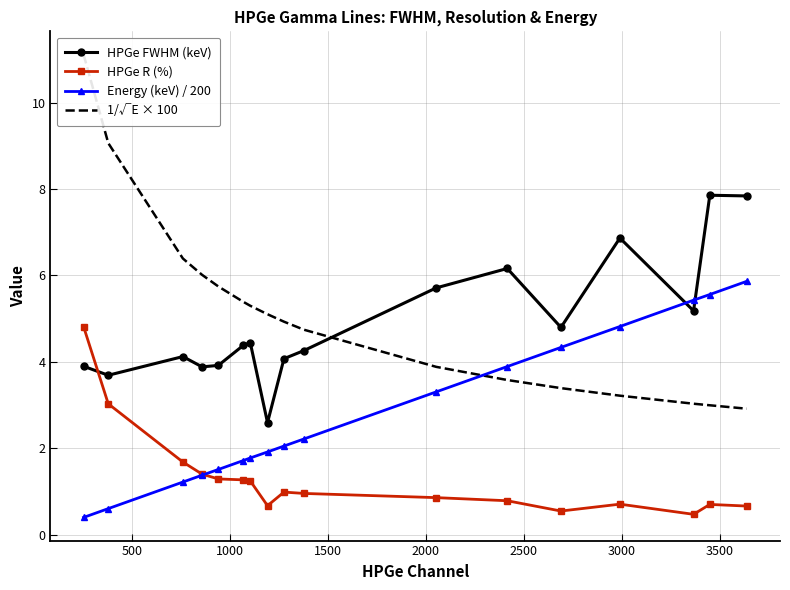

Reading left to right, extract all data points from this chart.

HPGe FWHM (keV): 3.9	3.7	4.1	3.9	3.9	4.4	4.4	2.6	4.1	4.3	5.7	6.2	4.8	6.9	5.2	7.9	7.8
HPGe R (%): 4.8	3.0	1.7	1.4	1.3	1.3	1.2	0.7	1.0	1.0	0.9	0.8	0.6	0.7	0.5	0.7	0.7
Energy (keV) / 200: 0.4	0.6	1.2	1.4	1.5	1.7	1.8	1.9	2.1	2.2	3.3	3.9	4.3	4.8	5.4	5.6	5.9
1/√E × 100: 11.1	9.1	6.4	6.0	5.7	5.4	5.3	5.1	4.9	4.7	3.9	3.6	3.4	3.2	3.0	3.0	2.9